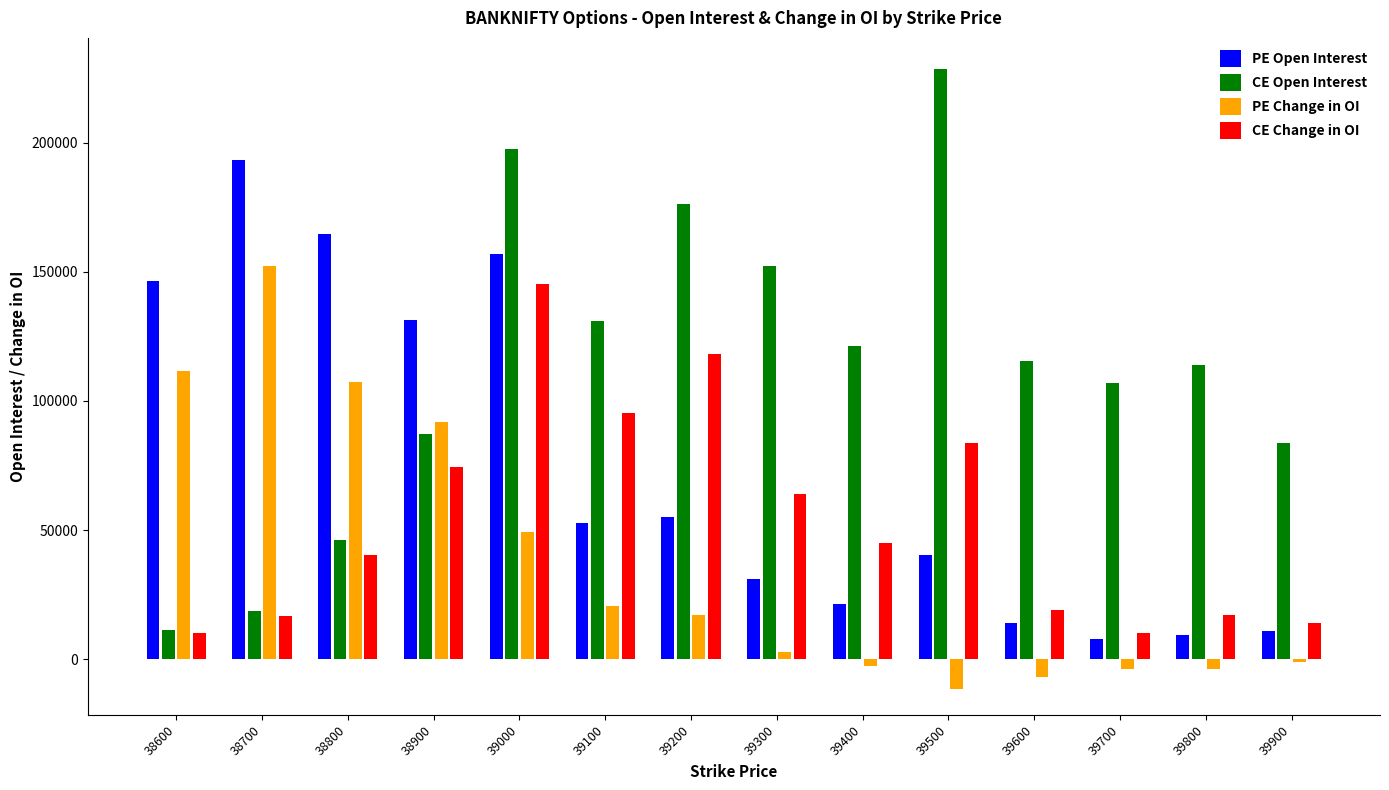

Reading left to right, extract all data points from this chart.

PE Open Interest: 146322	193073	164479	131282	156711	52623	55116	31061	21257	40407	13841	7973	9533	11050
CE Open Interest: 11388	18622	46119	87287	197695	130953	176196	152069	121377	228536	115526	106966	113856	83628
PE Change in OI: 111683	152341	107181	91804	49172	20495	16977	2840	-2690	-11530	-6819	-3786	-3702	-952
CE Change in OI: 10222	16736	40458	74362	145379	95469	118343	63764	45023	83595	19204	10119	17090	14083